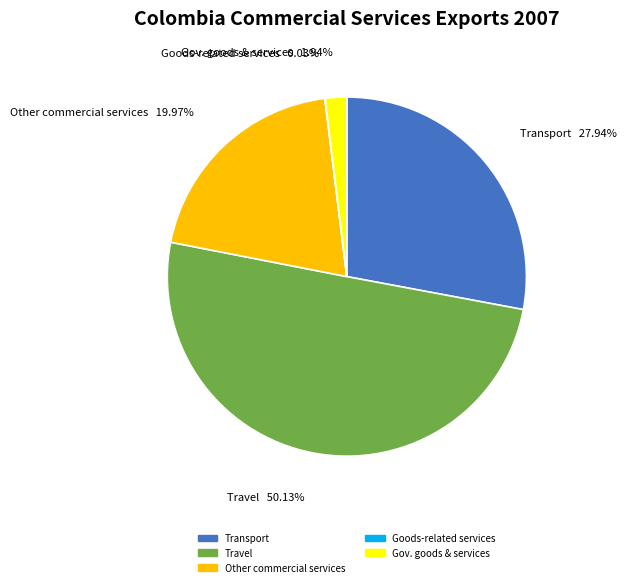

Approximately how many times larger is the value at Other commercial services compared to Gov. goods & services?

10.3